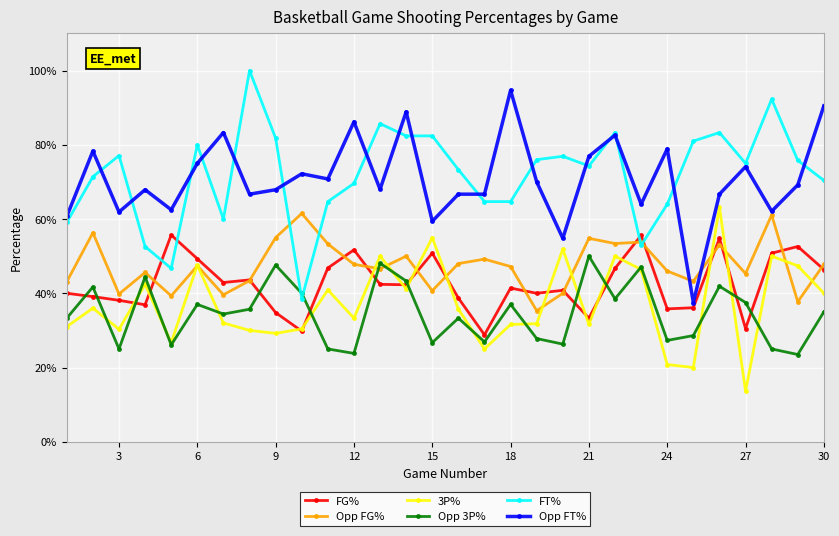

Which series has the largest range (max minus min)?

FT%